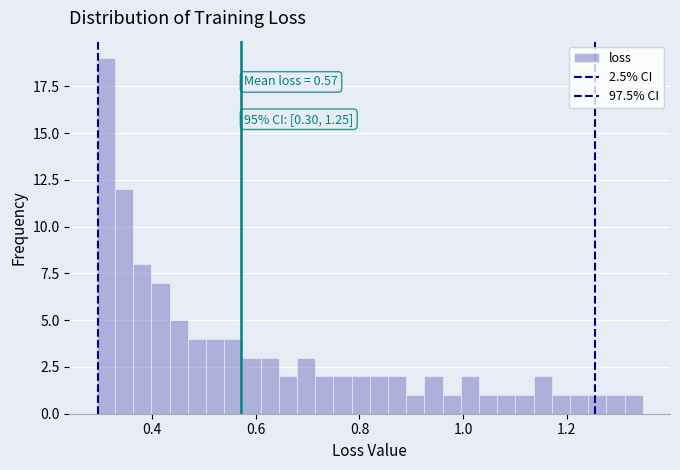

Around what value on the x-axis is the tallest bar? Give the approximate position of its centre, as read against the axis.

0.32